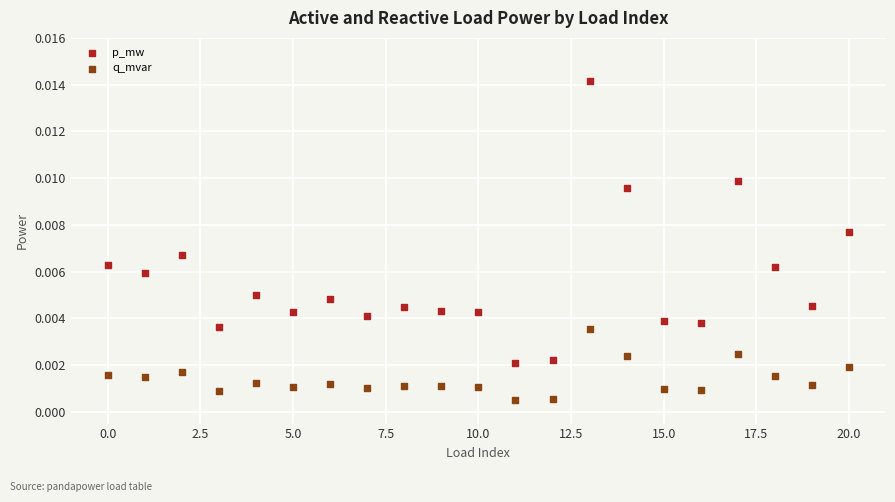

Which series contains the lowest Y value?

q_mvar